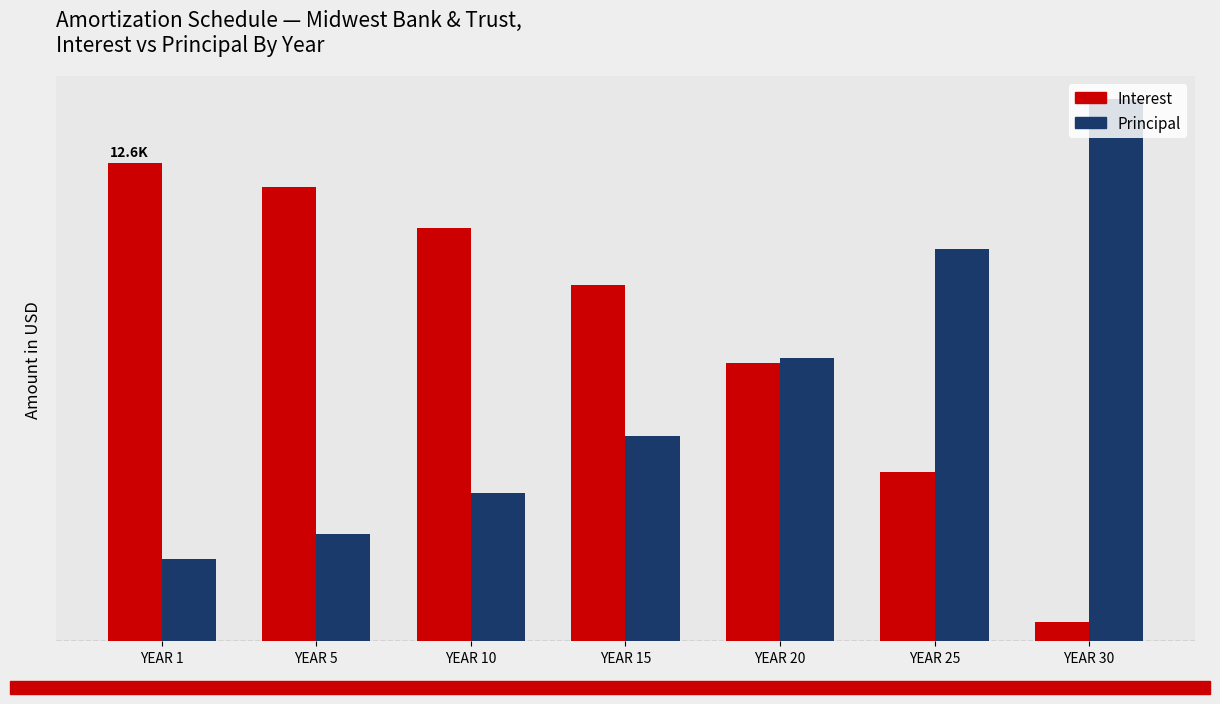

Rank the series at YEAR 10 from highest to lowest value.

Interest, Principal